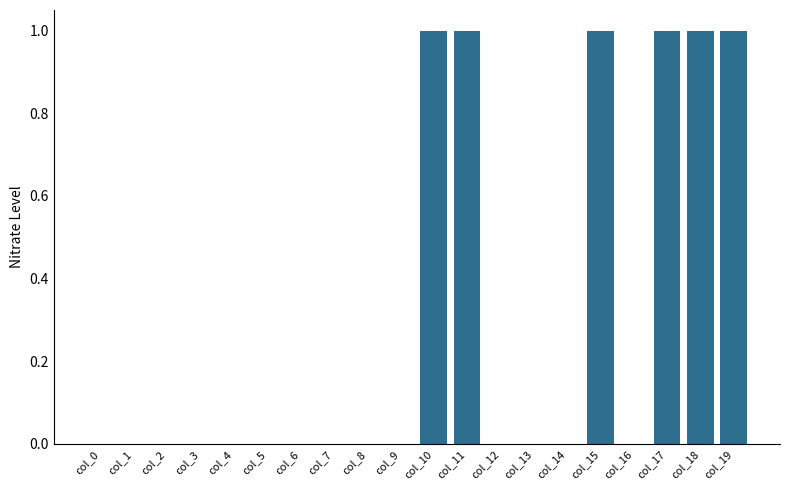

How many series are shown in this chart?

1